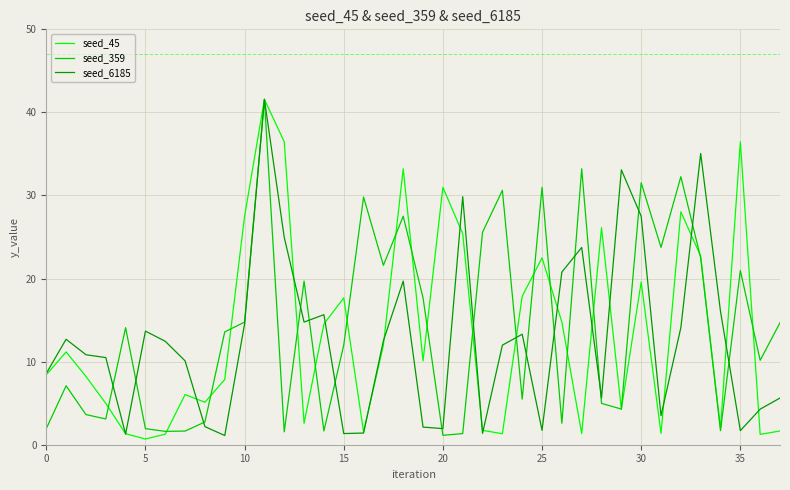

What is the highest value of the seed_359 series?

41.6